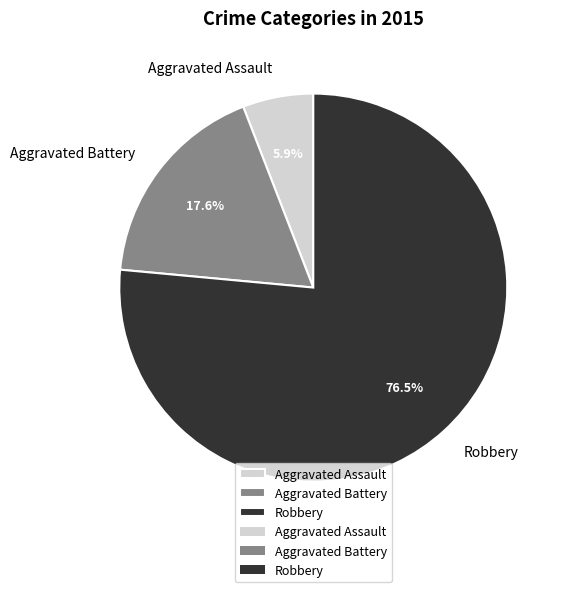

What is the majority slice?

Robbery